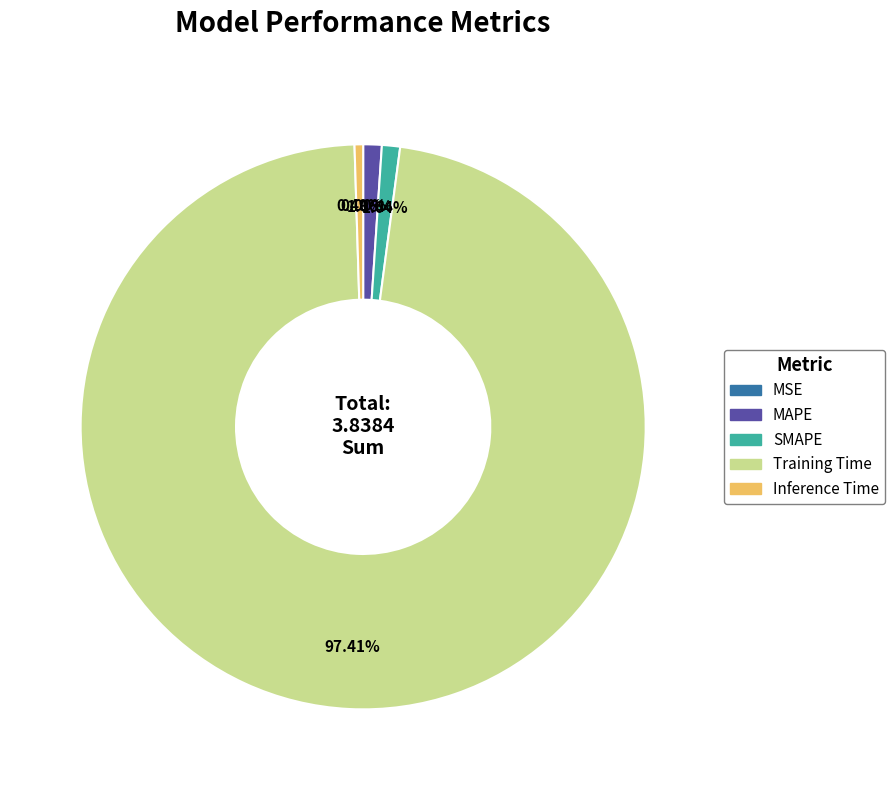

Which slice is the largest?

Training Time